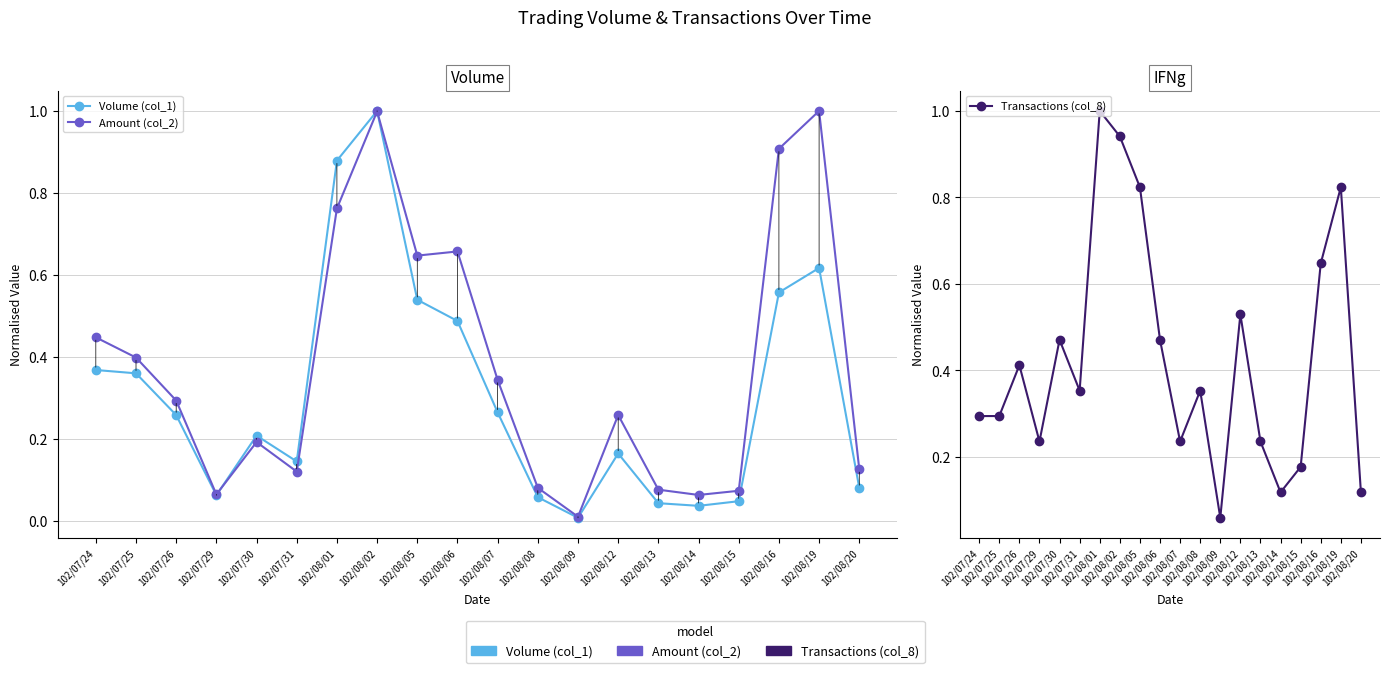

What is the total value across all series at 102/08/07?

0.8